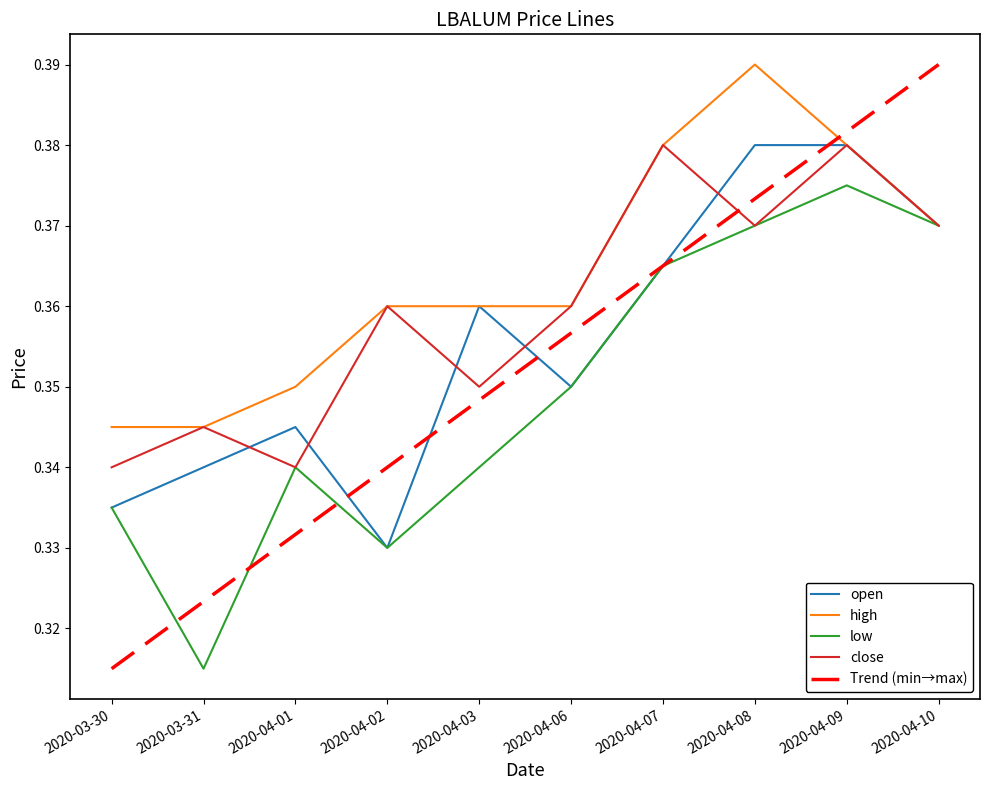

Reading left to right, extract all data points from this chart.

open: 2020-03-30=0.3	2020-03-31=0.3	2020-04-01=0.3	2020-04-02=0.3	2020-04-03=0.4	2020-04-06=0.3	2020-04-07=0.4	2020-04-08=0.4	2020-04-09=0.4	2020-04-10=0.4
high: 2020-03-30=0.3	2020-03-31=0.3	2020-04-01=0.3	2020-04-02=0.4	2020-04-03=0.4	2020-04-06=0.4	2020-04-07=0.4	2020-04-08=0.4	2020-04-09=0.4	2020-04-10=0.4
low: 2020-03-30=0.3	2020-03-31=0.3	2020-04-01=0.3	2020-04-02=0.3	2020-04-03=0.3	2020-04-06=0.3	2020-04-07=0.4	2020-04-08=0.4	2020-04-09=0.4	2020-04-10=0.4
close: 2020-03-30=0.3	2020-03-31=0.3	2020-04-01=0.3	2020-04-02=0.4	2020-04-03=0.3	2020-04-06=0.4	2020-04-07=0.4	2020-04-08=0.4	2020-04-09=0.4	2020-04-10=0.4